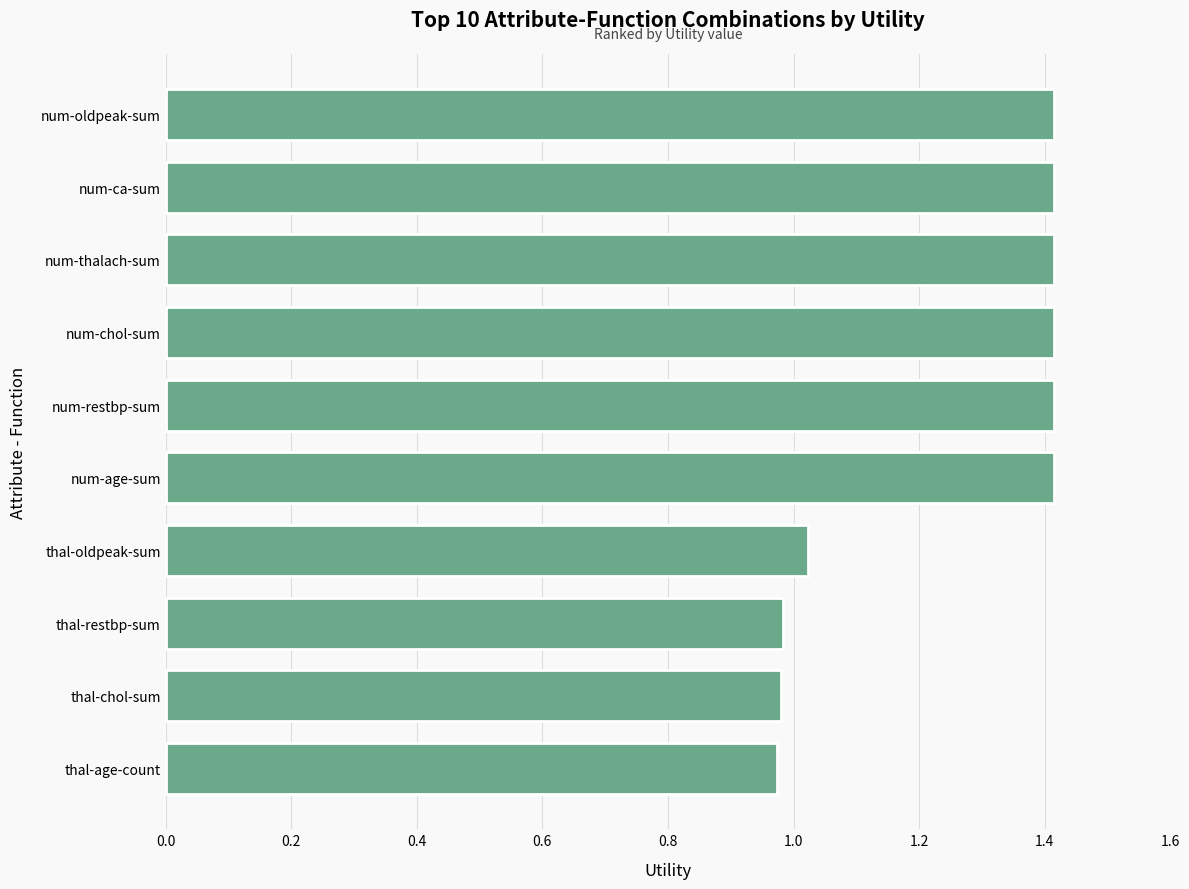

The value at num-age-sum is 0.7. True or false?

False